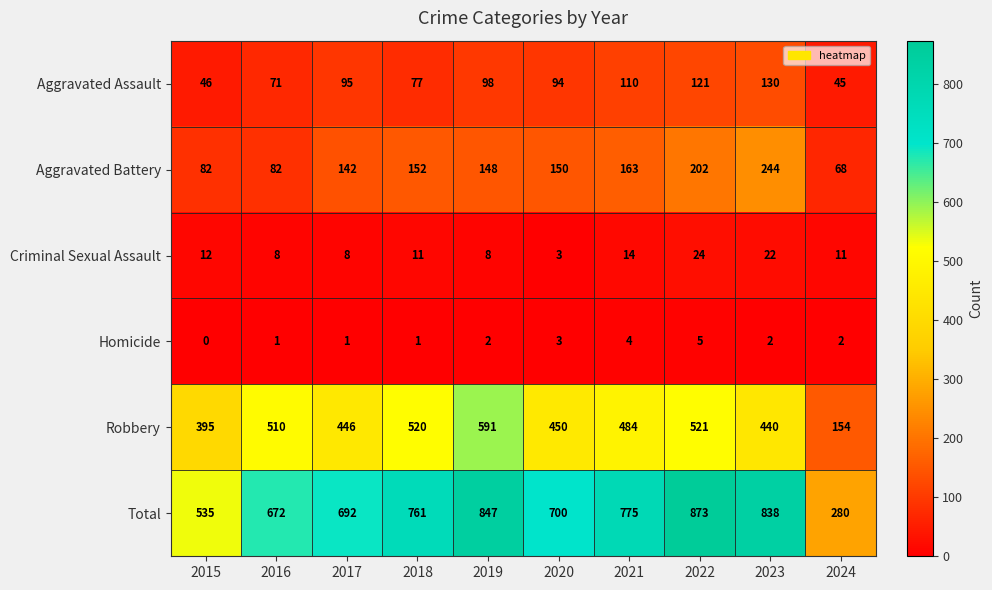

At which label does Robbery reach its minimum?

2024